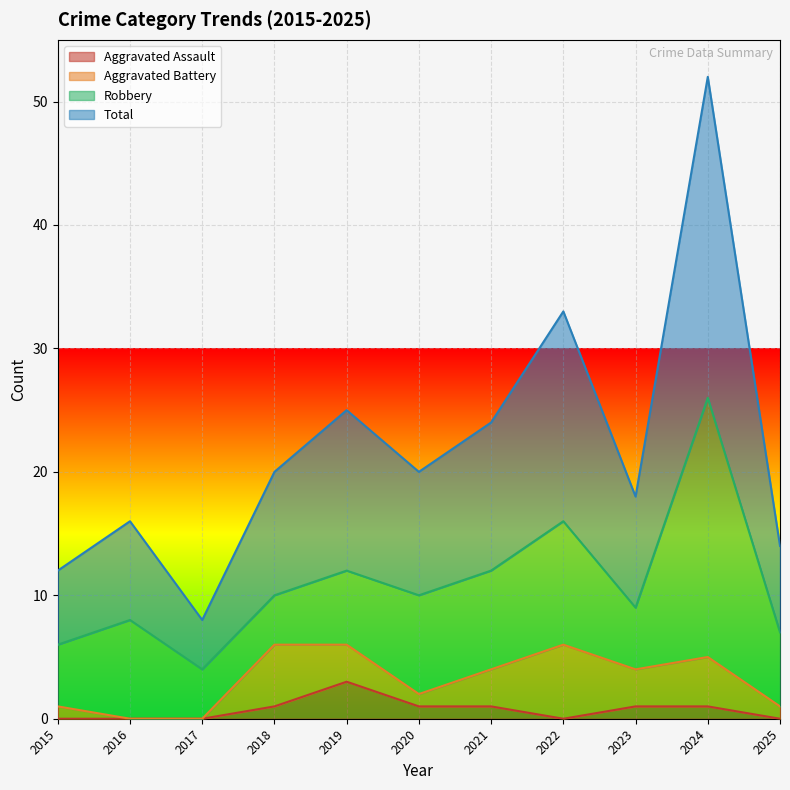

In Aggravated Assault, how many points are lower than both neighbors (excluding endpoints)?

1